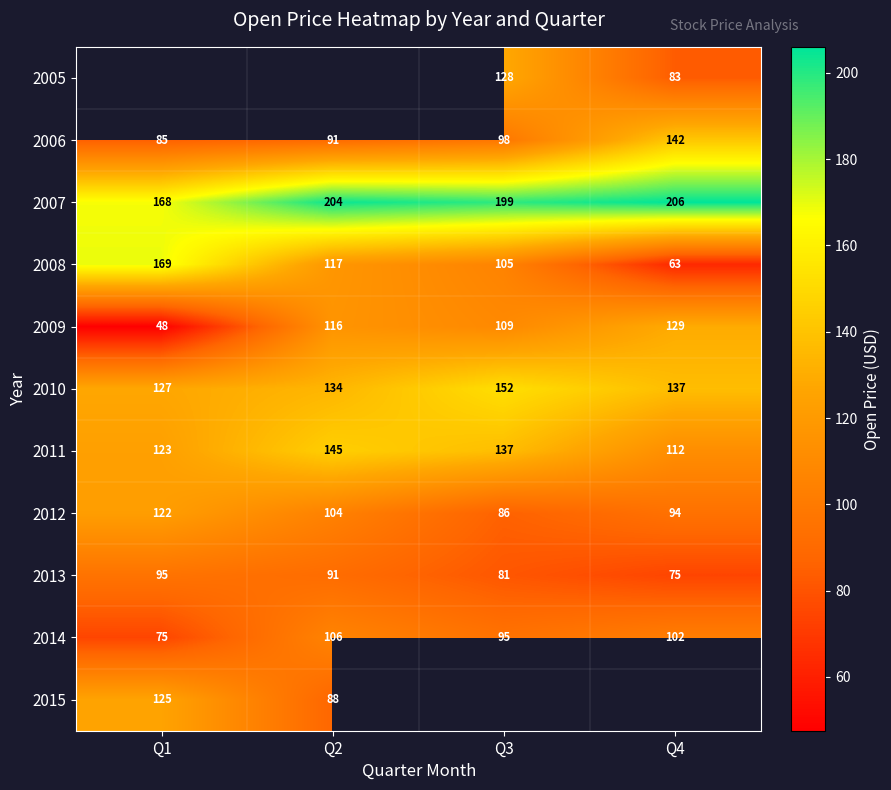

Is the value of 2009 at Q3 greater than the value of 2015 at Q2?

Yes